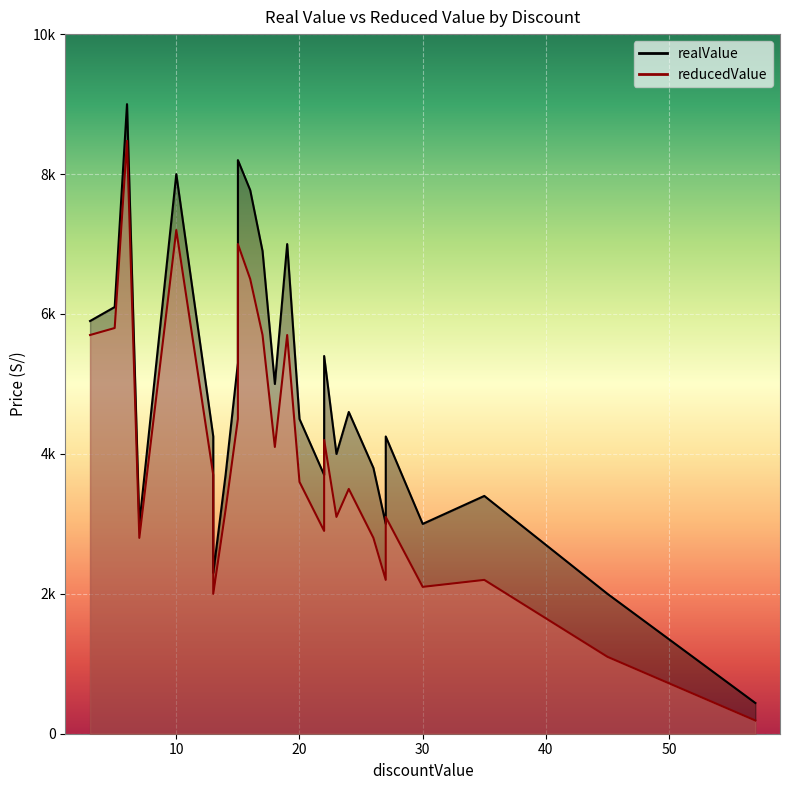

At how many categories does at least one series exceed 7074?

4